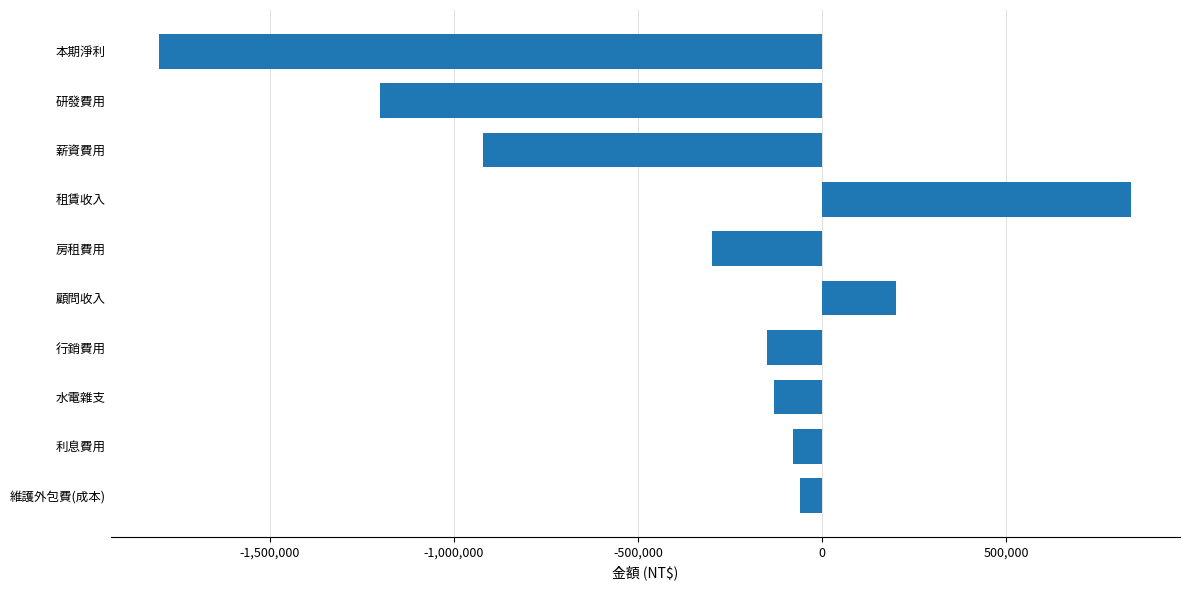

Are the bars horizontal?

Yes